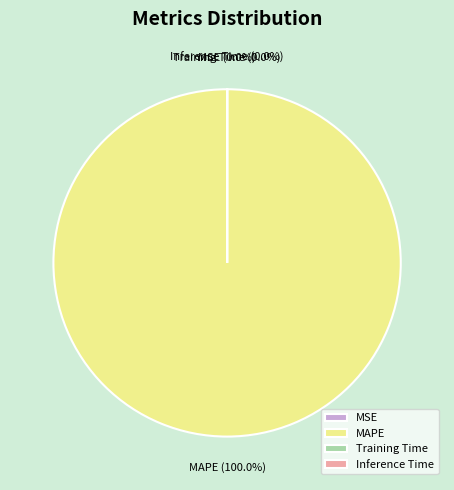

How many slices are in this pie chart?

4